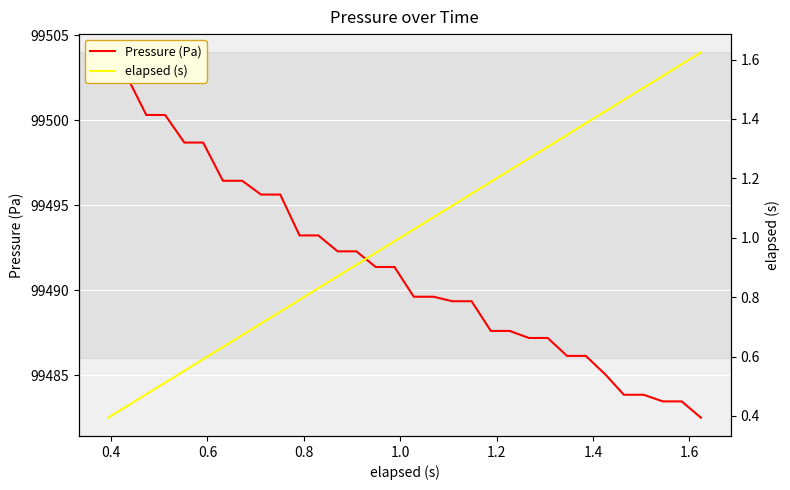

Rank the series by their average value, from lowest to highest.

elapsed (s), Pressure (Pa)